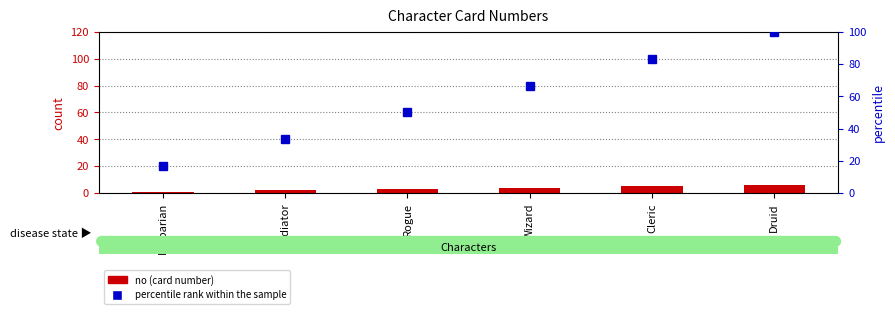

Rank the series by their maximum value, from lowest to highest.

no, percentile rank within the sample